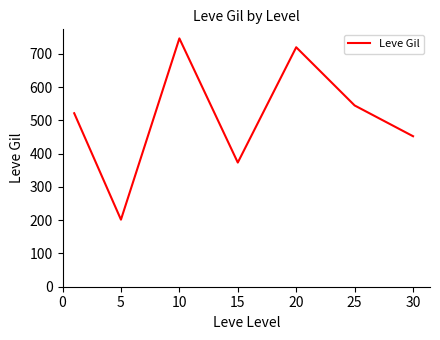

How many interior local peaks (higher than both neighbors) does the data have?

2